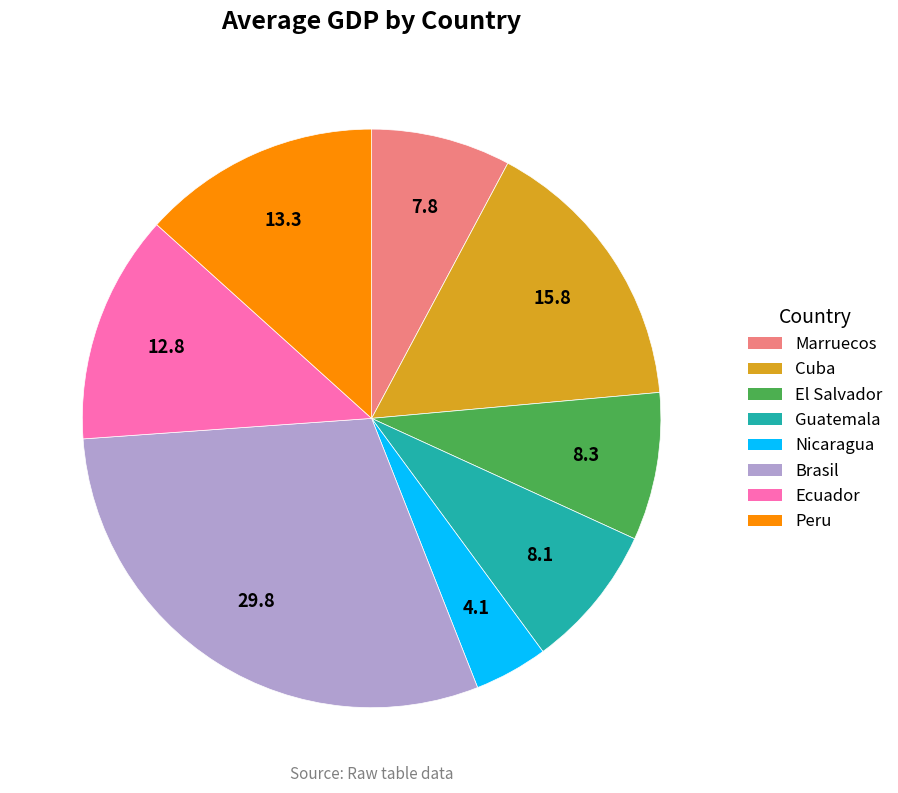

Is there a majority slice in this chart?

No